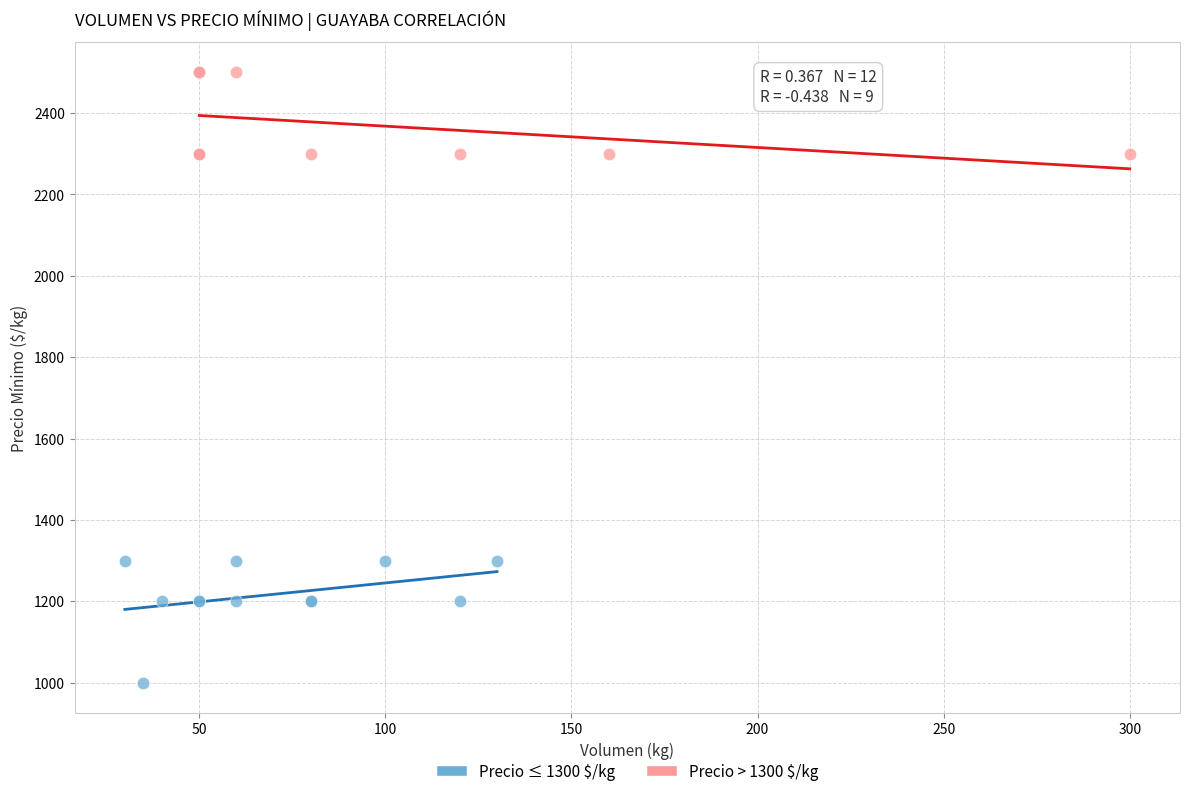

Which series contains the highest Y value?

Precio > 1300 $/kg